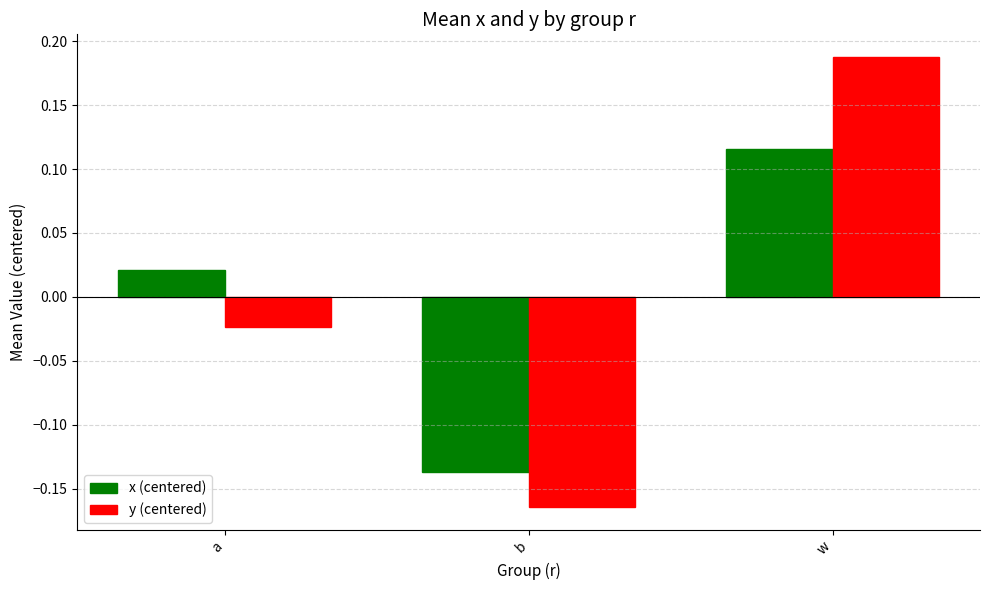

Rank the categories by x (centered) value from lowest to highest.

b, a, w